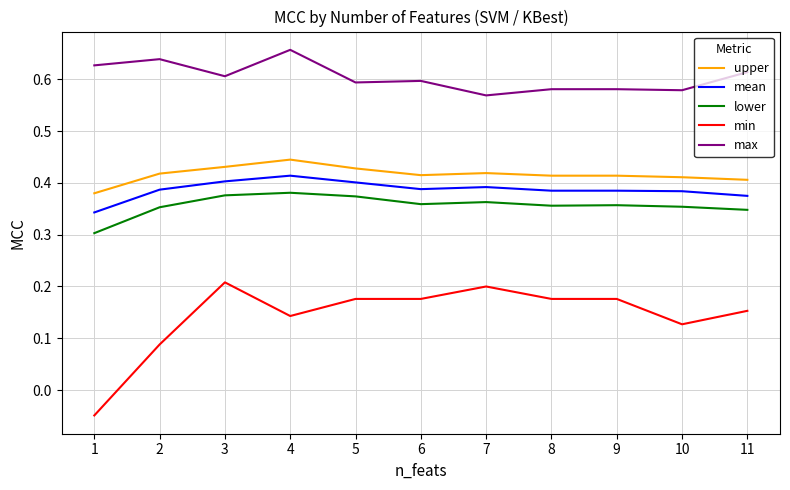

Which series has the largest range (max minus min)?

min